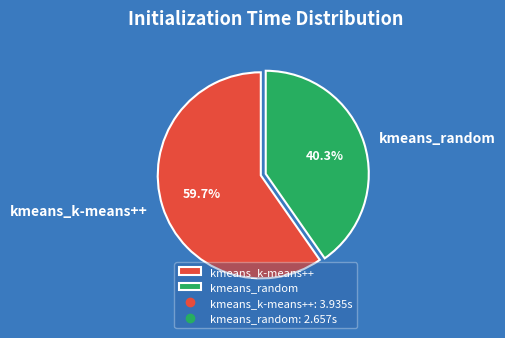

Which category accounts for the majority?

kmeans_k-means++